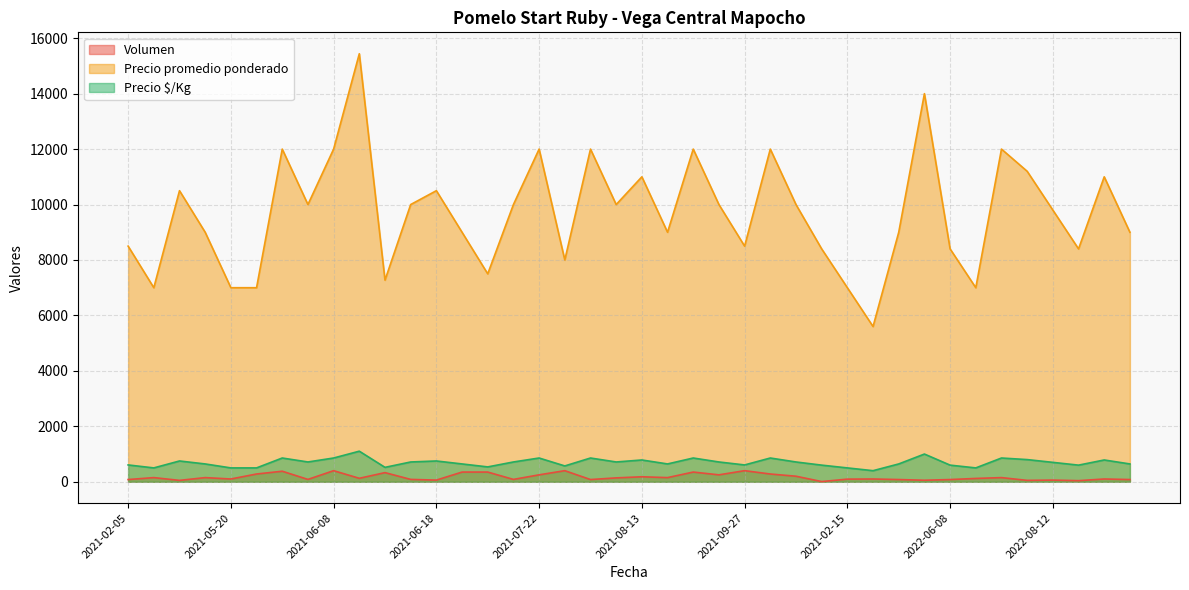

How many lines are shown in the chart?

3